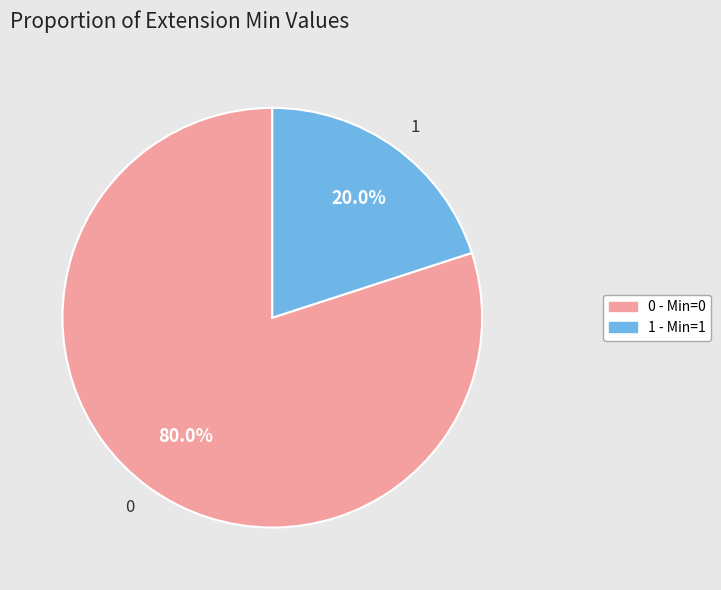

What is the largest slice in the pie chart?

0